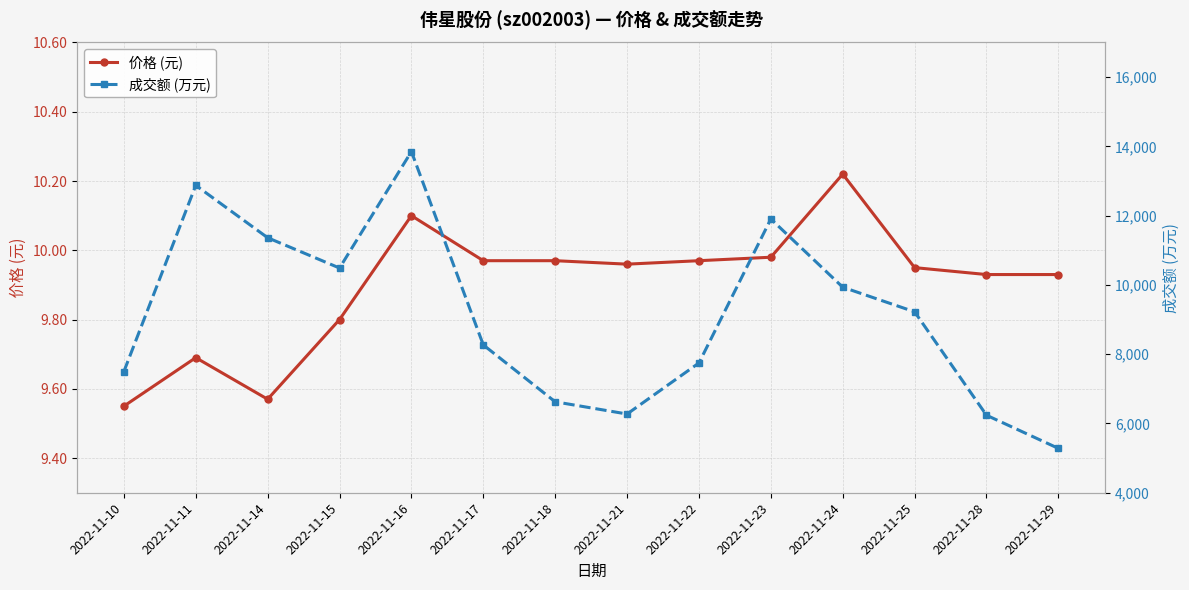

At which category does 价格 (元) reach its first local peak?

2022-11-11